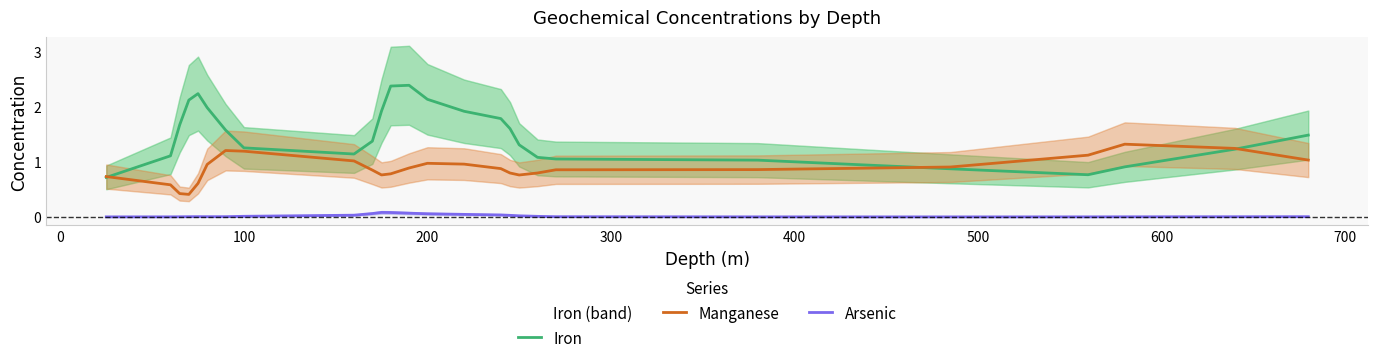

True or false: Iron and Arsenic intersect in this chart.

False